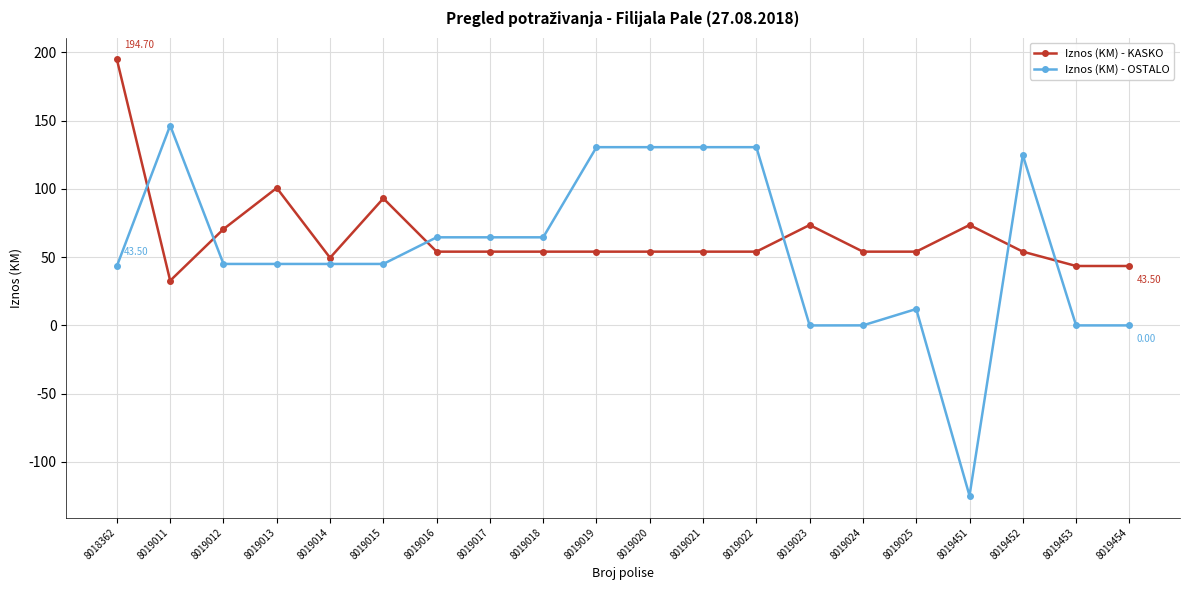

What is the difference between the highest and lowest values at 8019012?

25.5